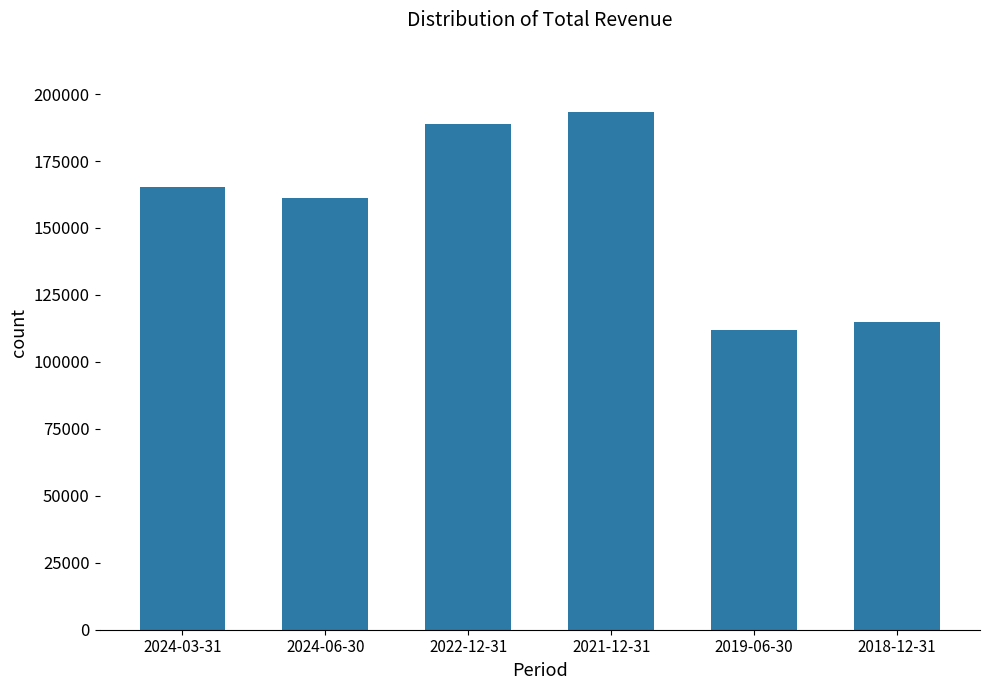

What position from the left is 2021-12-31?

4